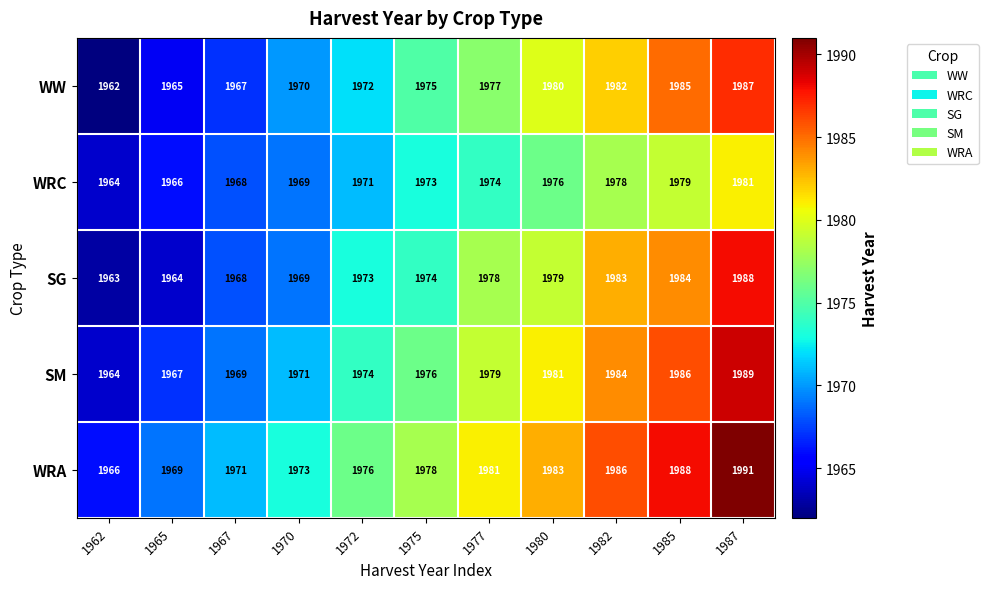

The value of SM at 1982 is 1984. True or false?

True